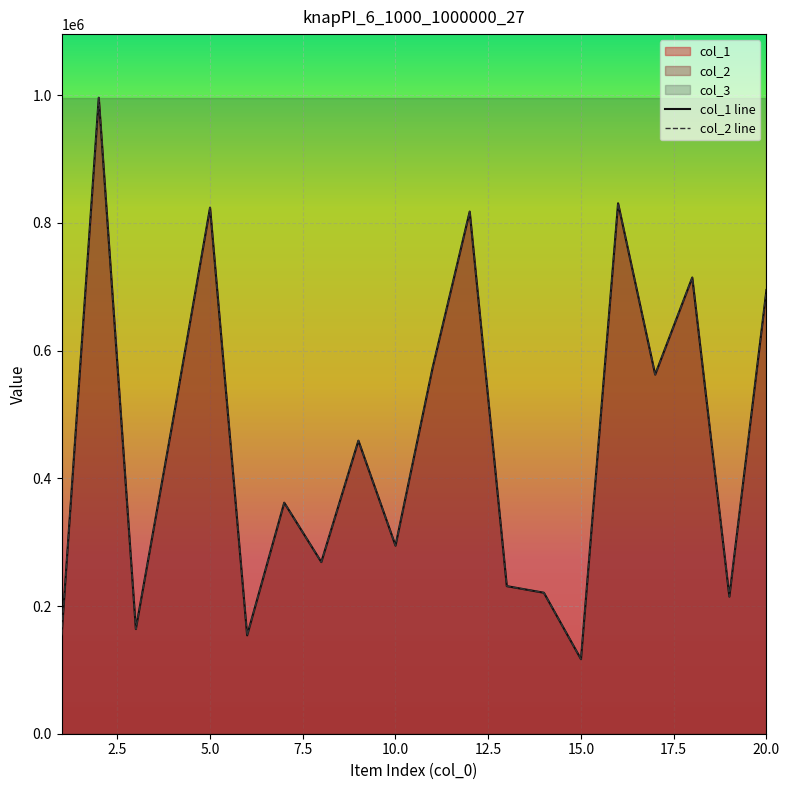

List the series in order of their peak value, lowest first.

col_1, col_2